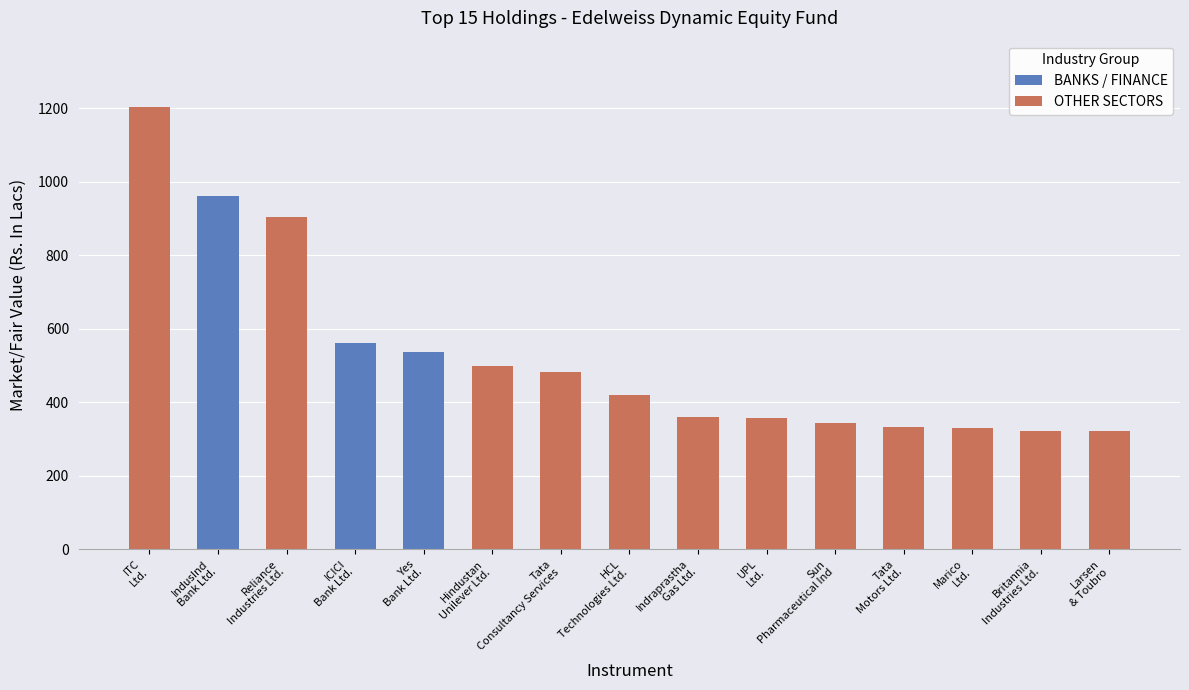

The chart shows a value of 322.1 at Britannia Industries Ltd.. True or false?

True